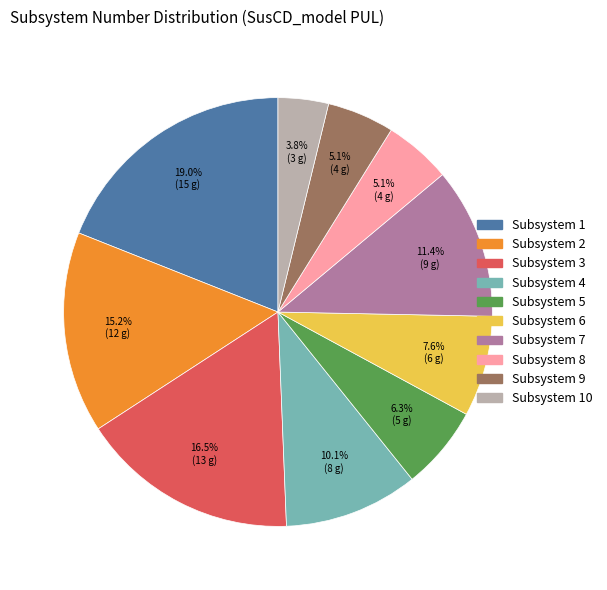

How many segments does this pie chart have?

10